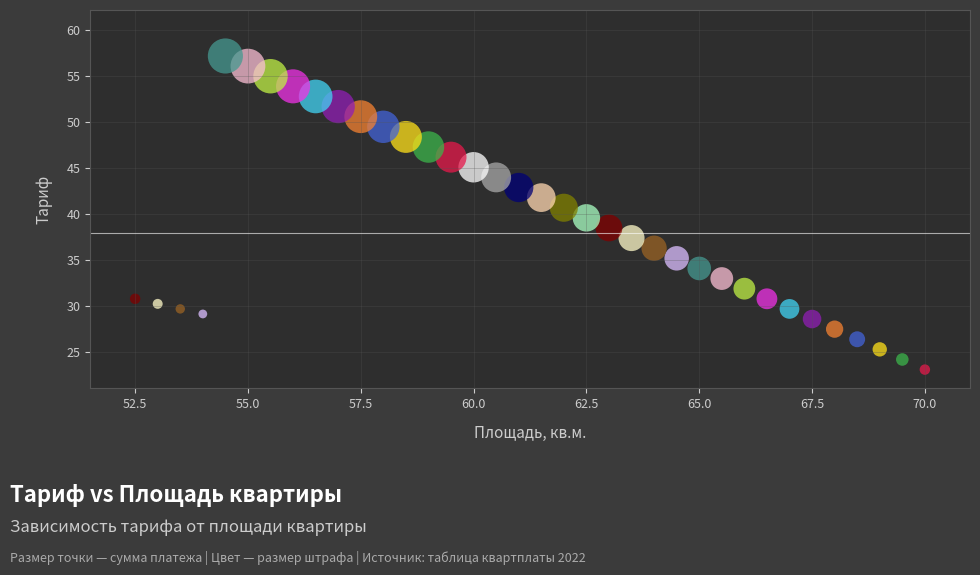

What is the range of Y values (max minus min)?

34.1